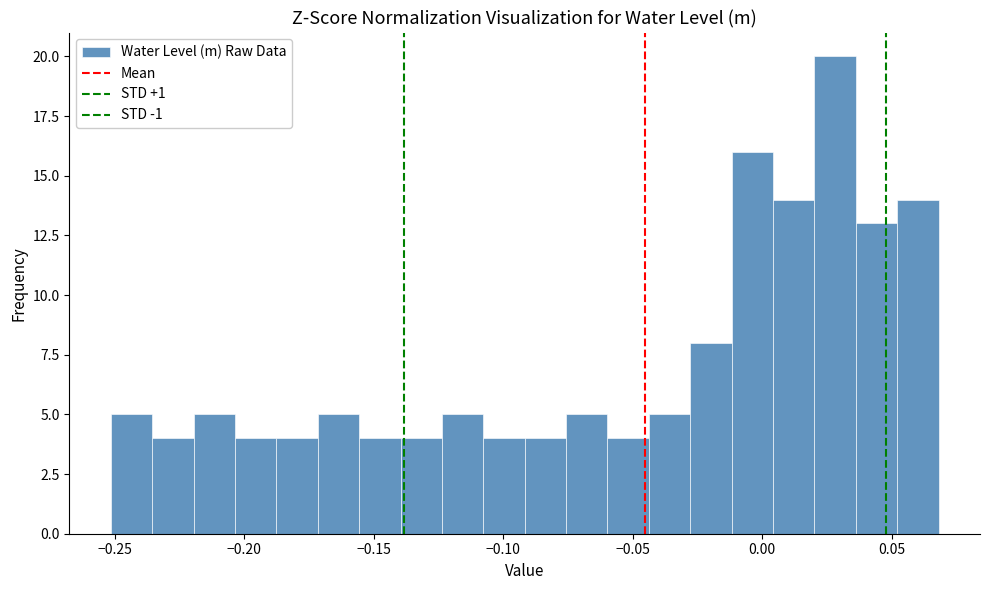

Read against the x-axis, roughly where is the centre of the tallest bar?

0.030